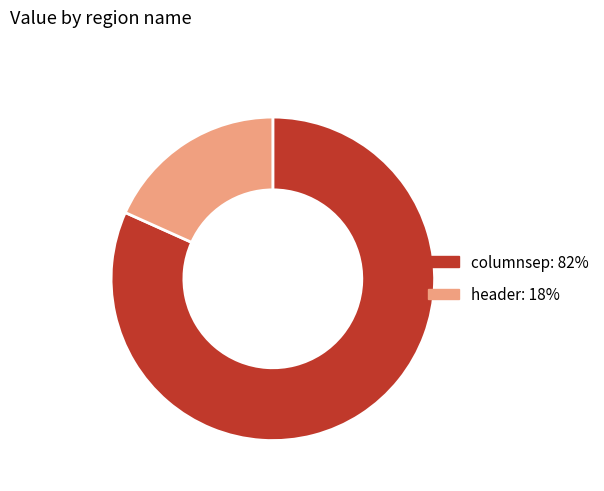

Is there any slice that represents more than half of the pie?

Yes